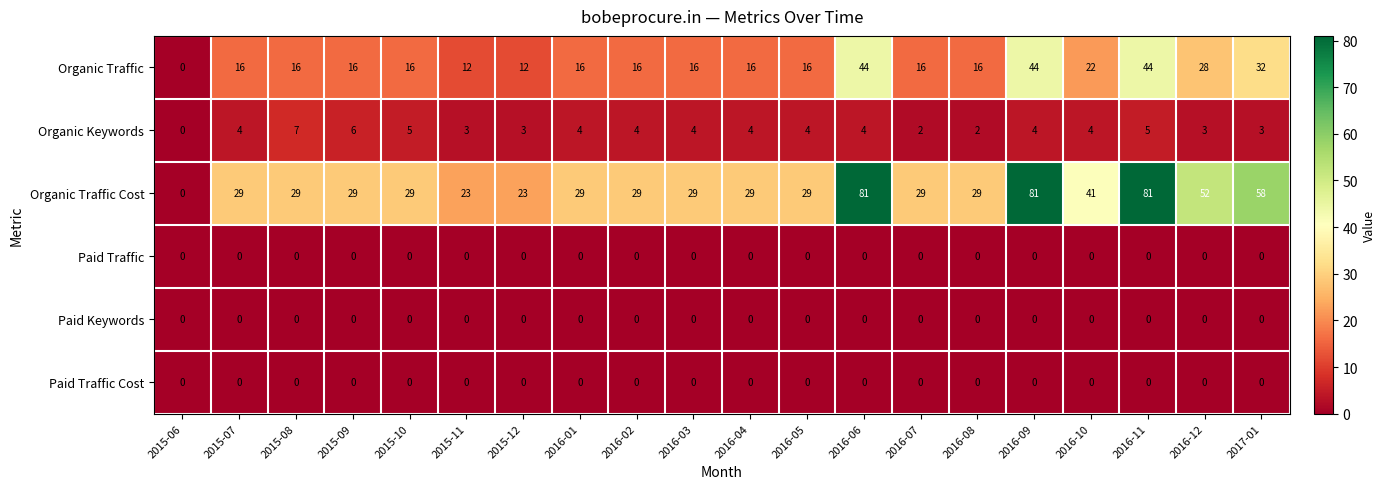

At which label does Organic Keywords reach its minimum?

2015-06